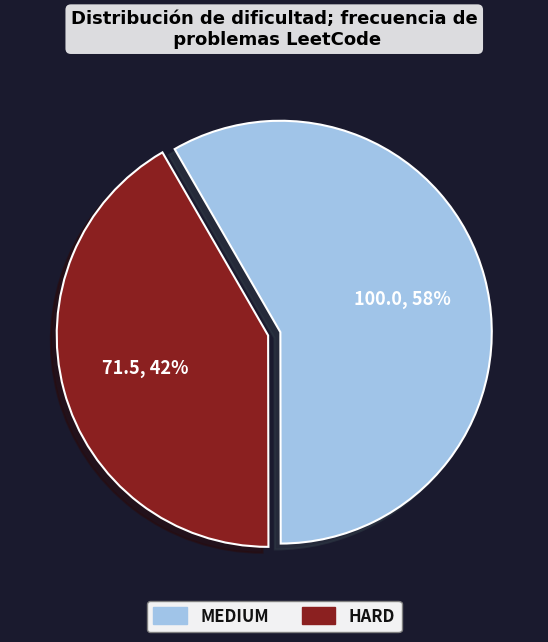

Combined, do HARD and MEDIUM account for over 50%?

Yes